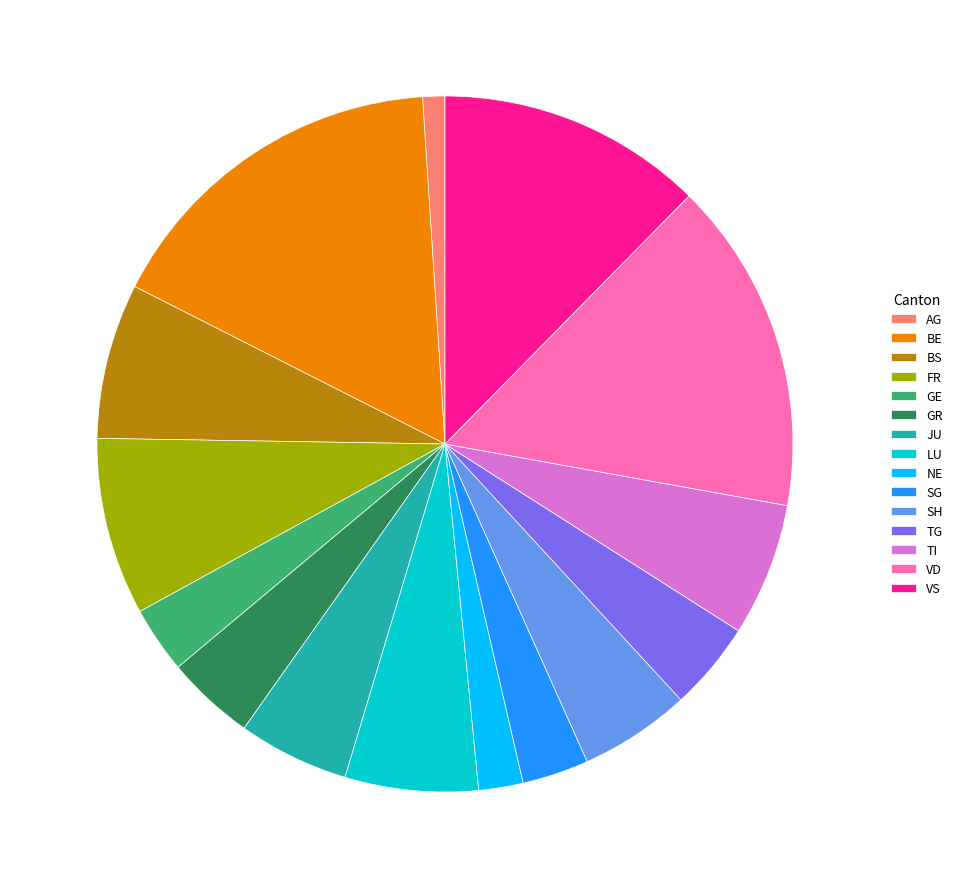

The BE slice represents 7% of the pie. True or false?

False